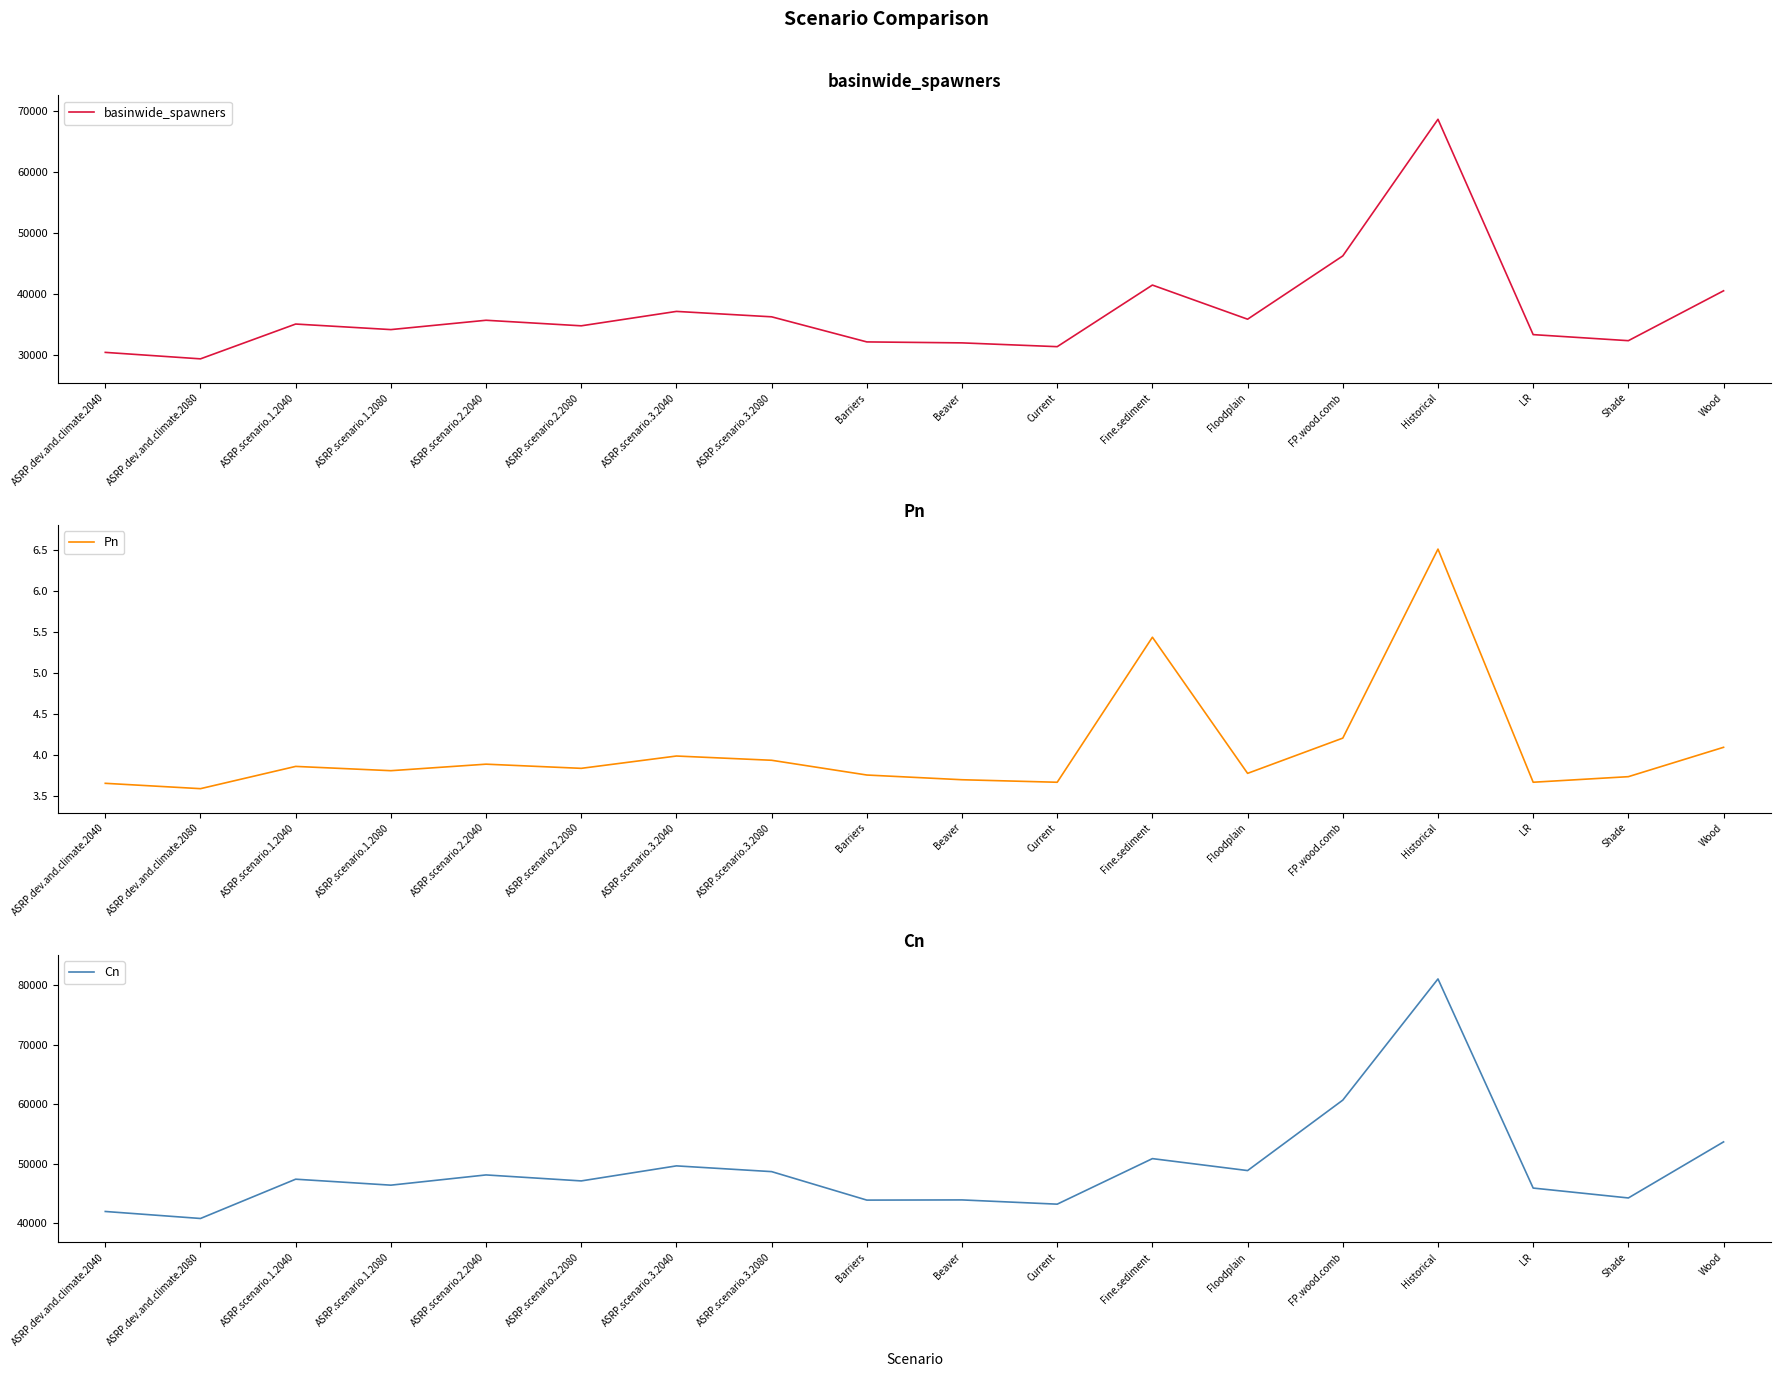

At which category does Cn reach its first local peak?

ASRP.scenario.1.2040